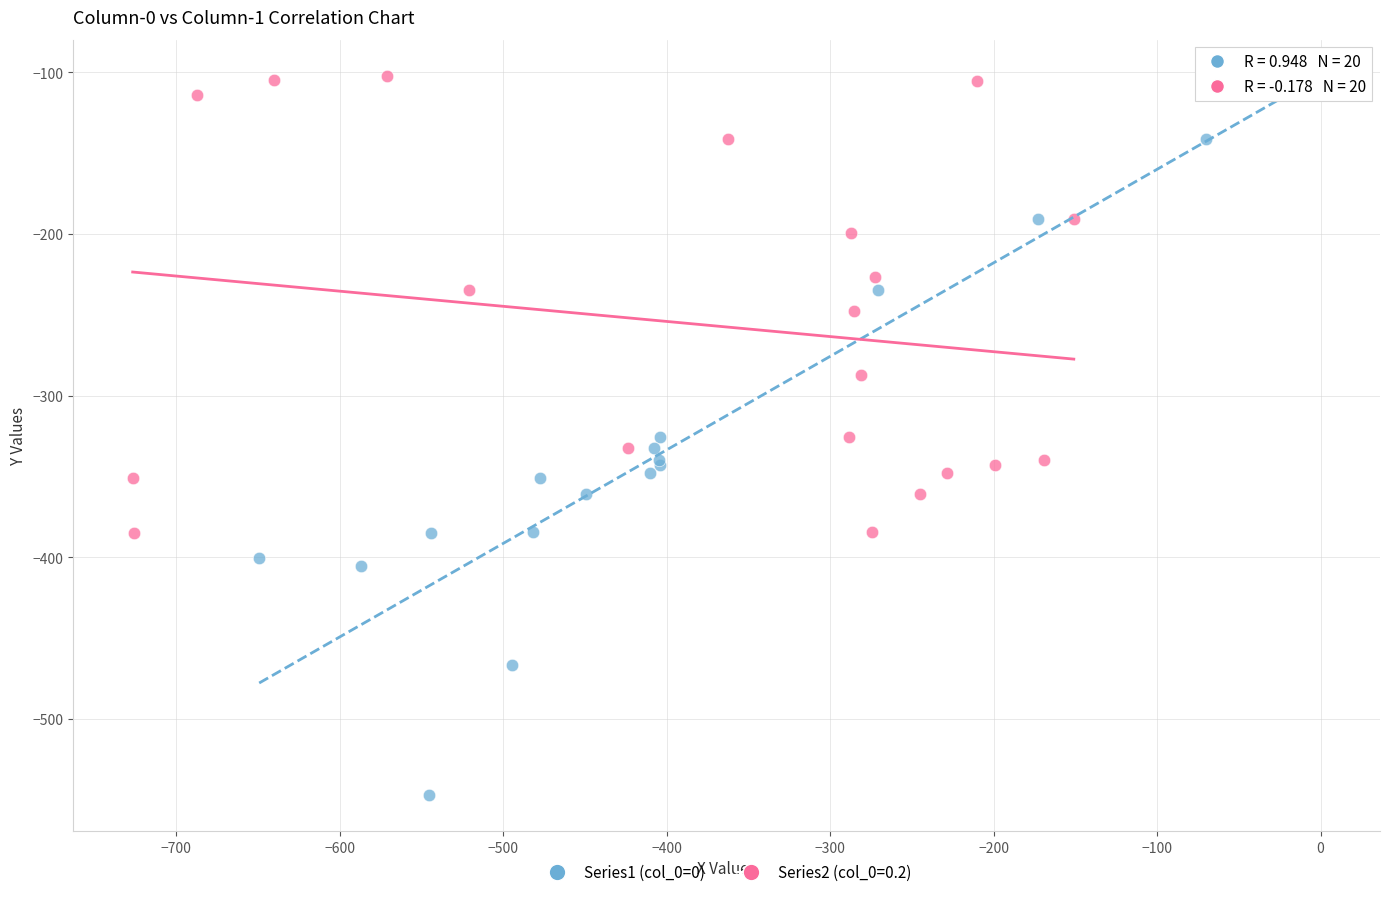

Which series has the largest Y range (max minus min)?

Series1 (col_0=0)